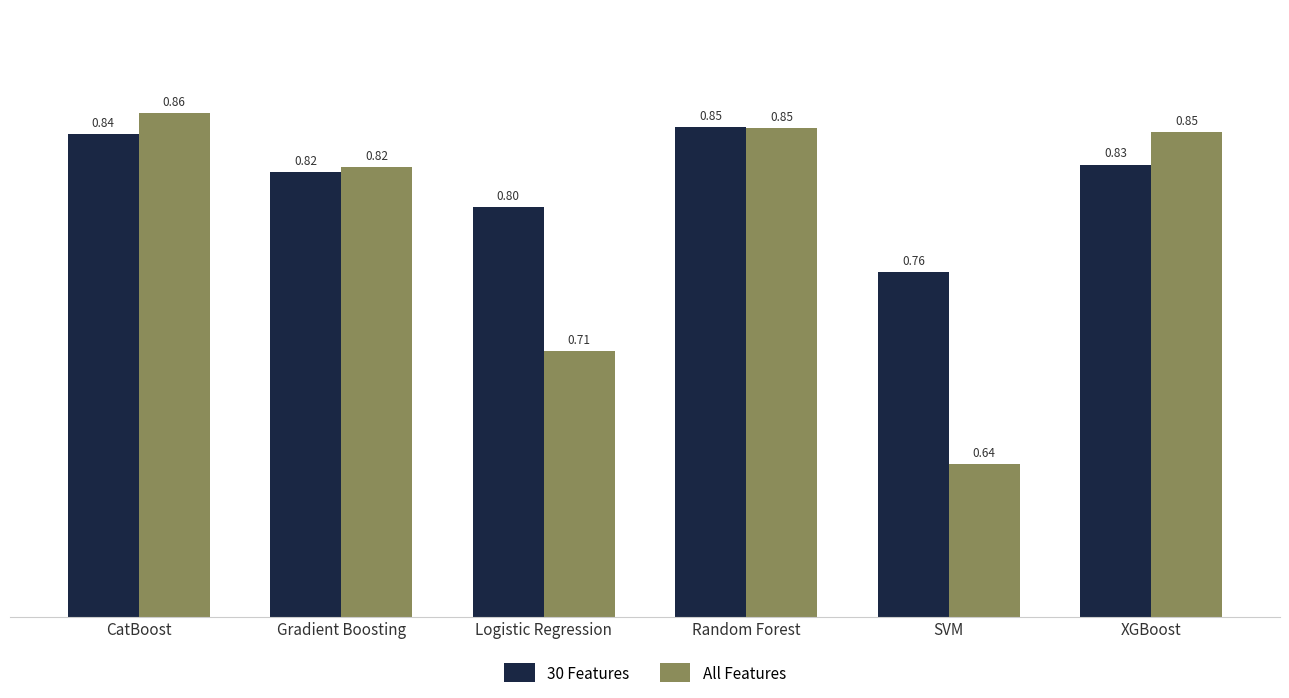

Where is All Features nearest to the value 0?

SVM